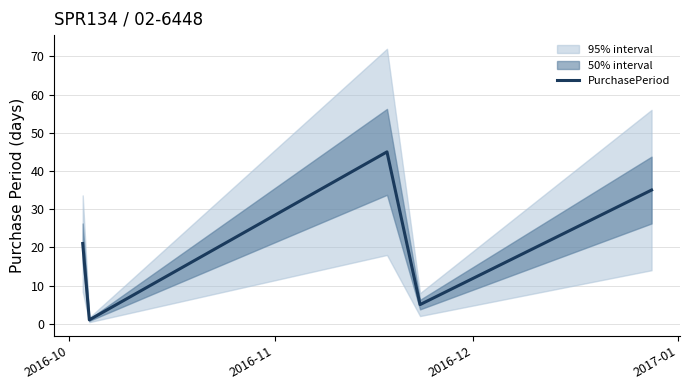

What is the maximum value for PurchasePeriod?

45